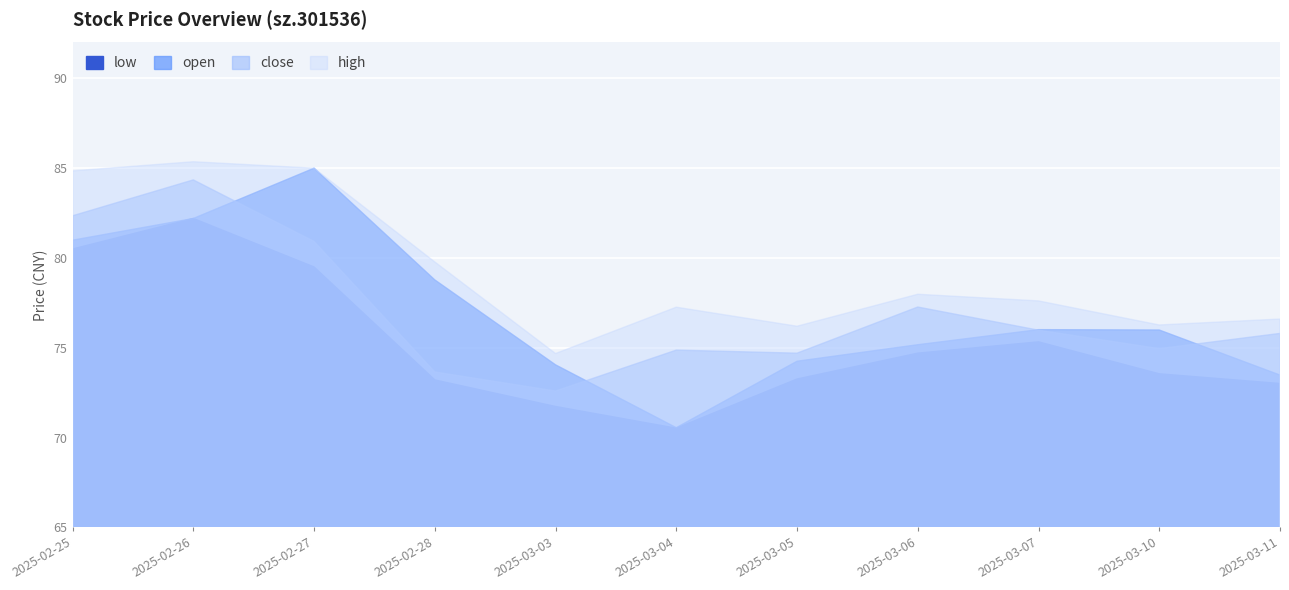

Is the value of low at 2025-03-11 greater than the value of high at 2025-03-11?

No